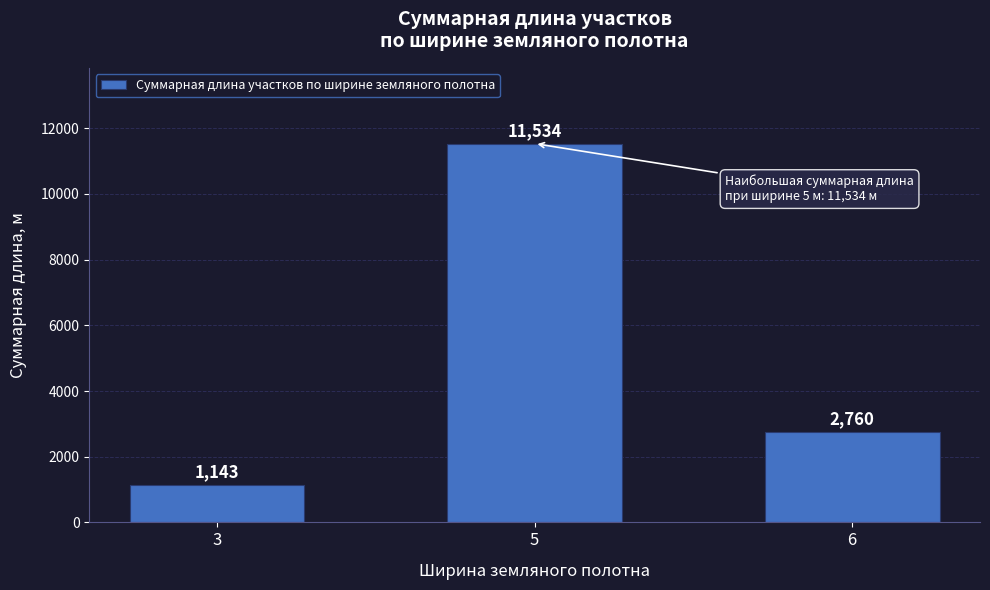

What is the ratio of the value at 3 to the value at 5?

0.1